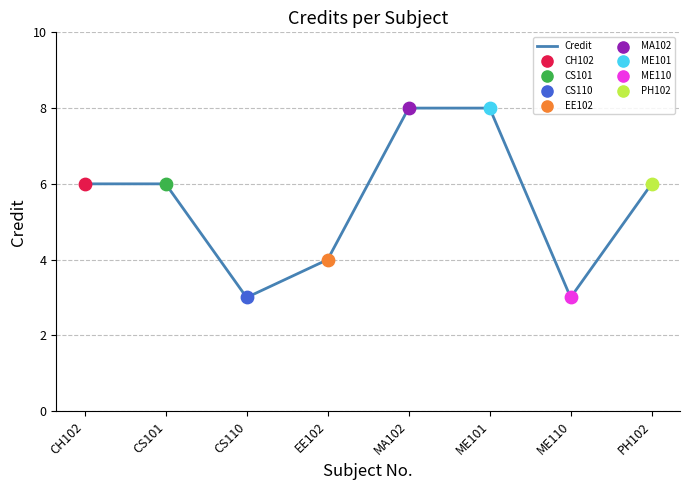

Approximately how many times larger is the value at MA102 compared to ME110?

2.7